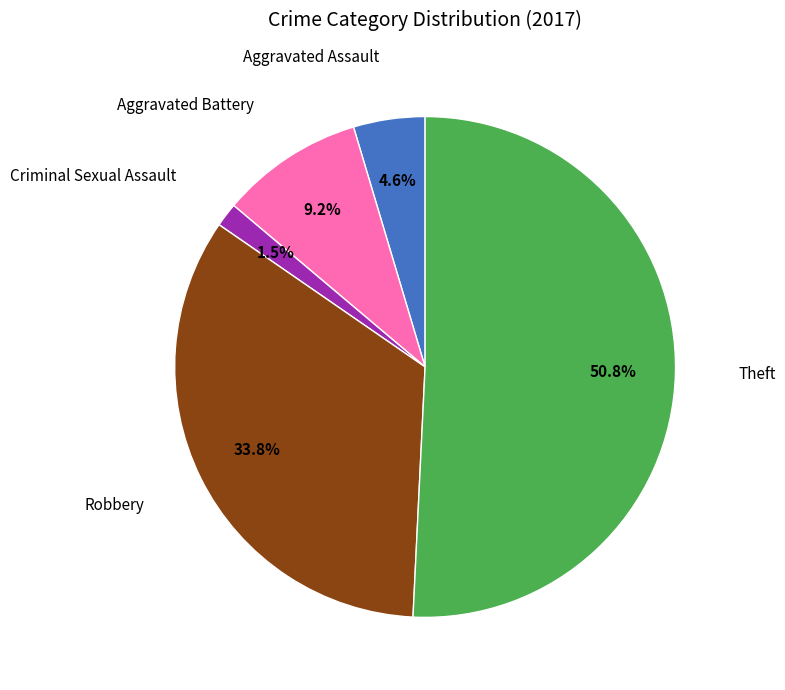

Does any single category account for the majority?

Yes